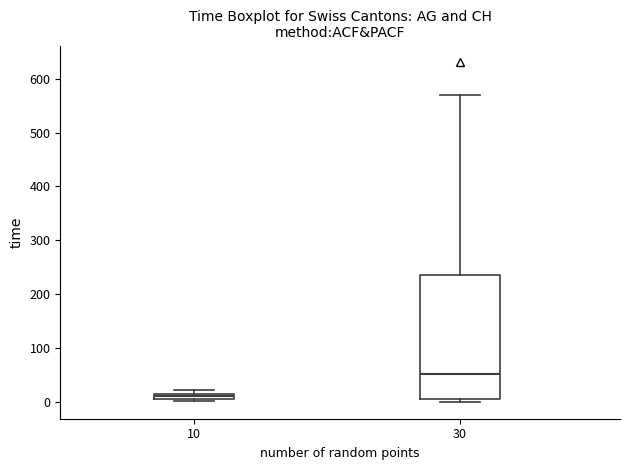

Which box's median line is the lowest?

10